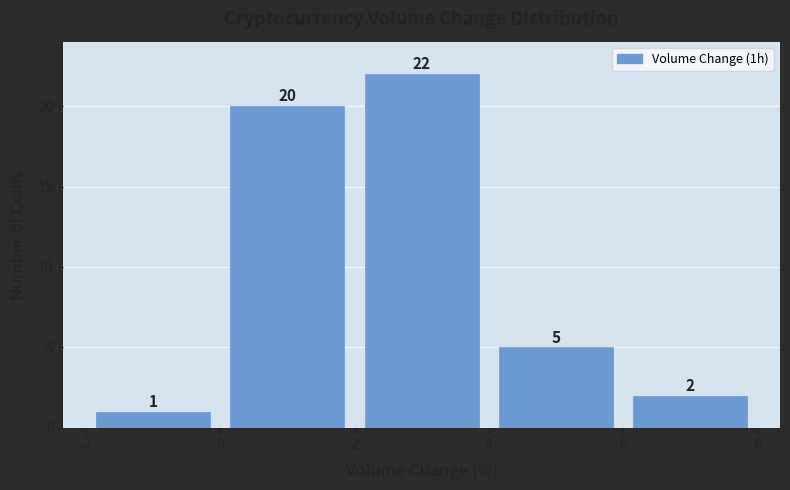

Reading left to right, transcribe this chart: for each bar, give the range it covers on the x-axis and its height.

-2 to 0: 1
0 to 2: 20
2 to 4: 22
4 to 6: 5
6 to 8: 2